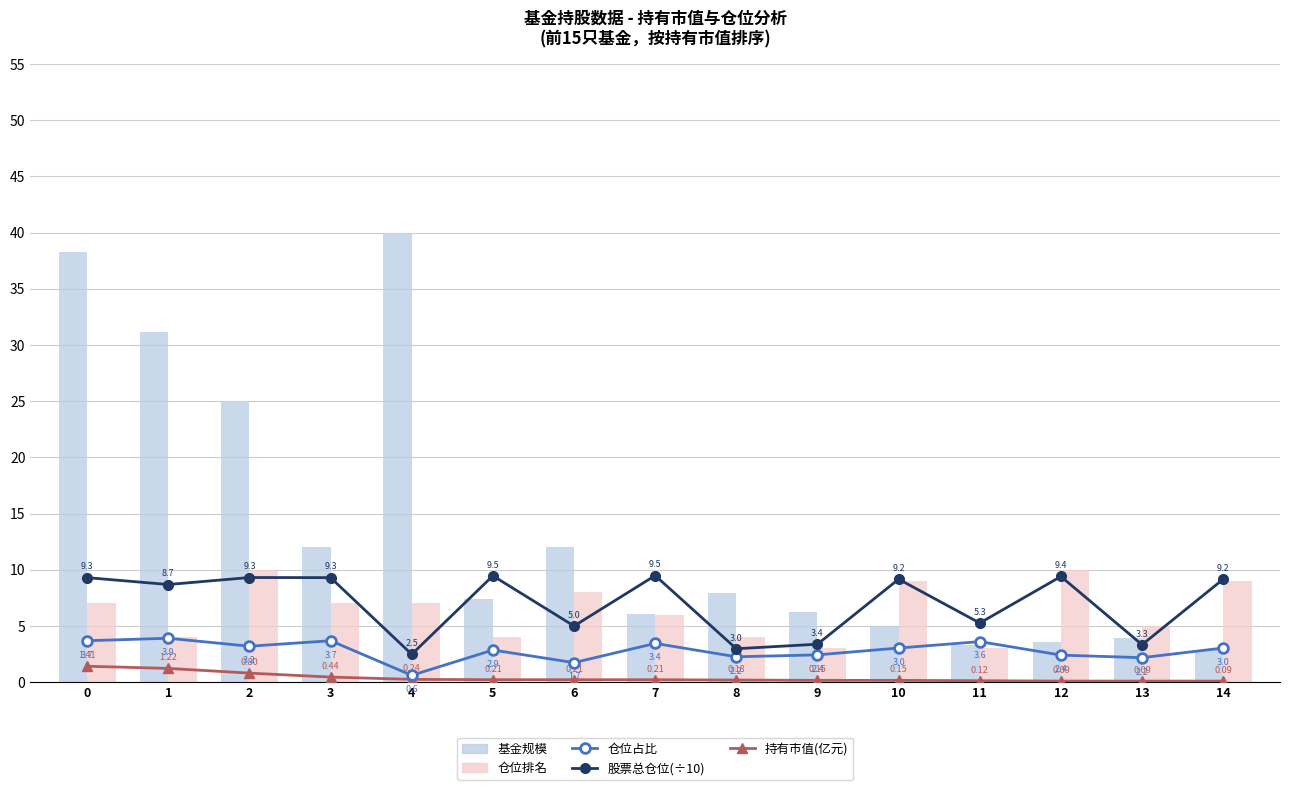

List the series in order of their peak value, highest first.

基金规模, 仓位排名, 股票总仓位(÷10), 仓位占比, 持有市值(亿元)